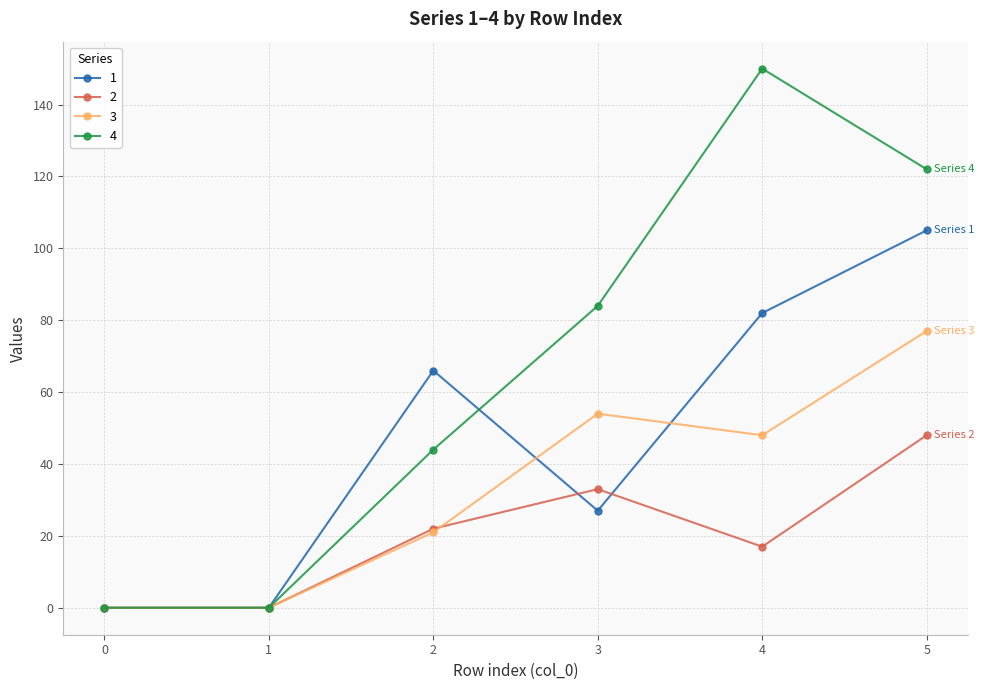

What is the value of the 2 point at the 3rd from the left?

22